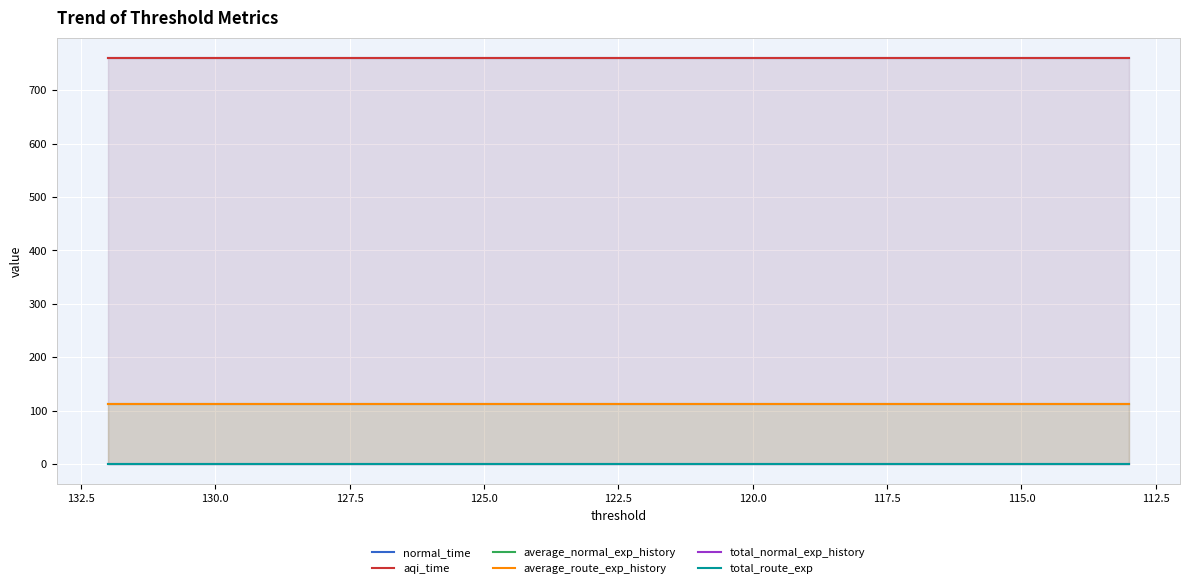

Between 125.0 and 130.0, which is larger?

125.0